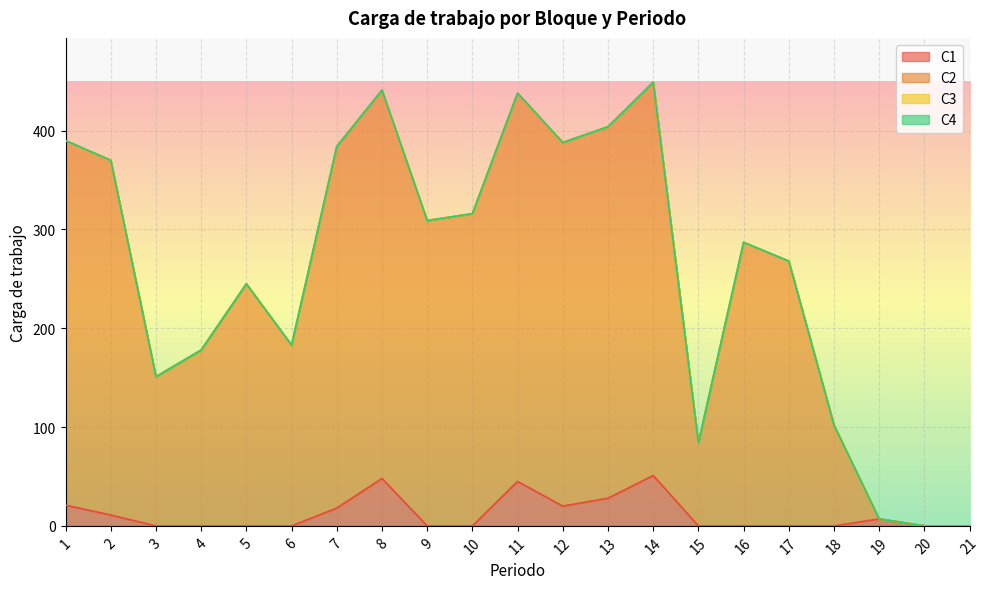

Reading right to left, transcribe all the data shown in this chart.

C1: 0	0	7	0	0	0	0	51	28	20	45	0	0	48	18	0	0	0	0	11	21
C2: 0	0	7	102	268	287	84	449	404	388	438	316	309	441	384	183	245	178	151	370	390